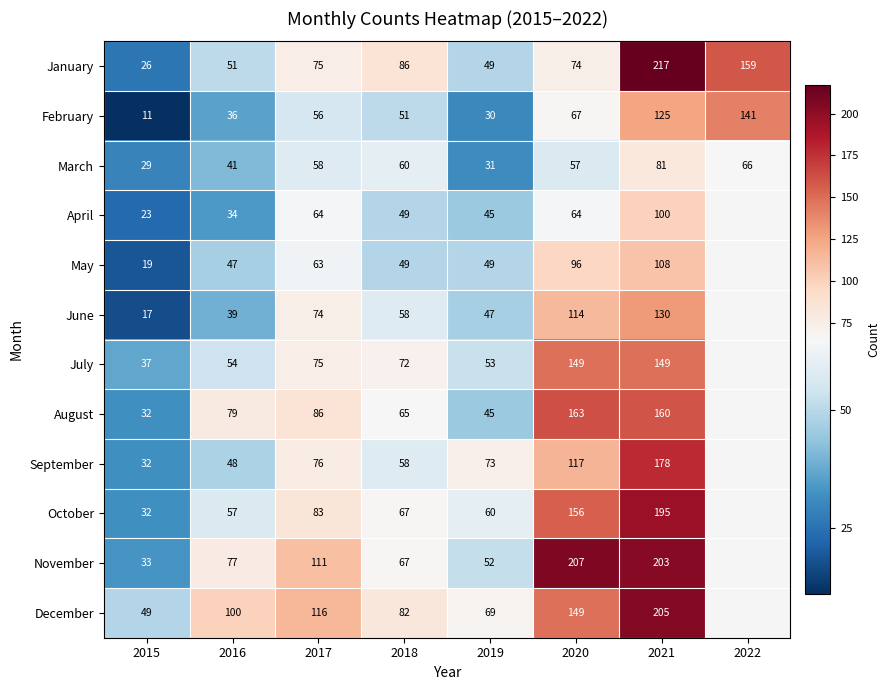

What is the sum of the September values at 2016 and 2018?

106